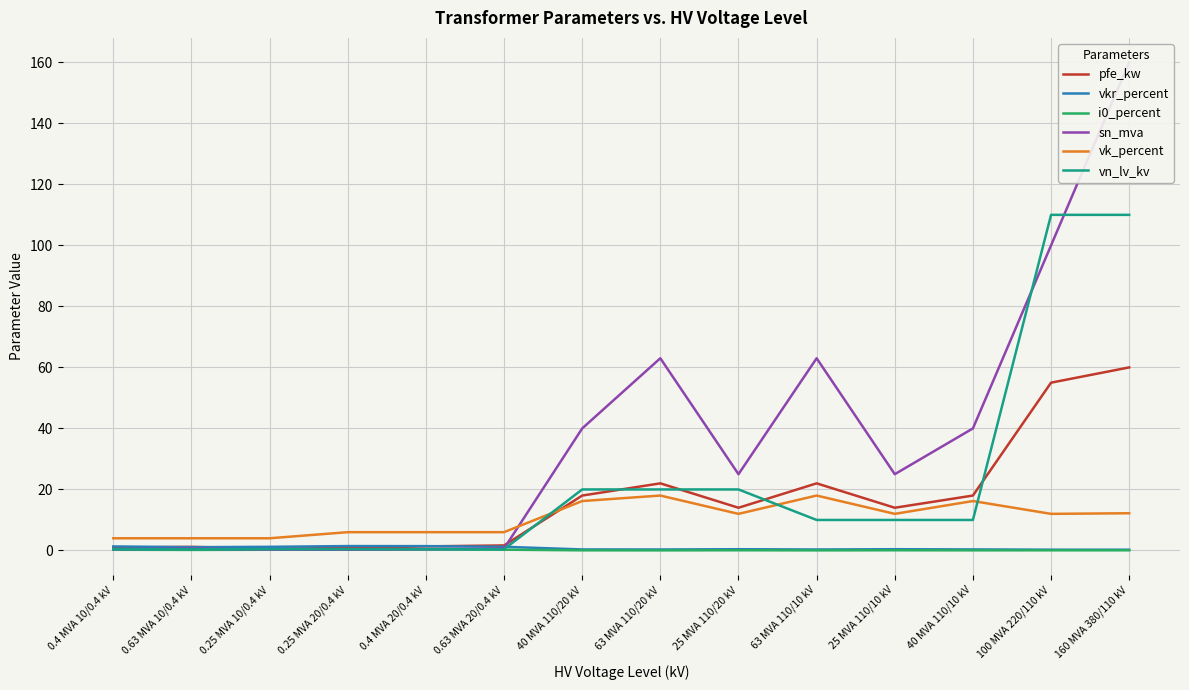

What value does the i0_percent series have at 0.63 MVA 20/0.4 kV?

0.3